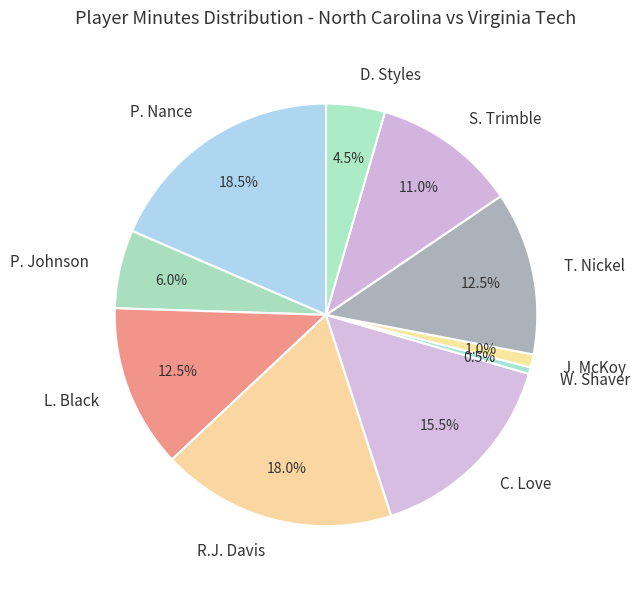

Approximately how many times larger is the value at J. McKoy compared to W. Shaver?

2.0